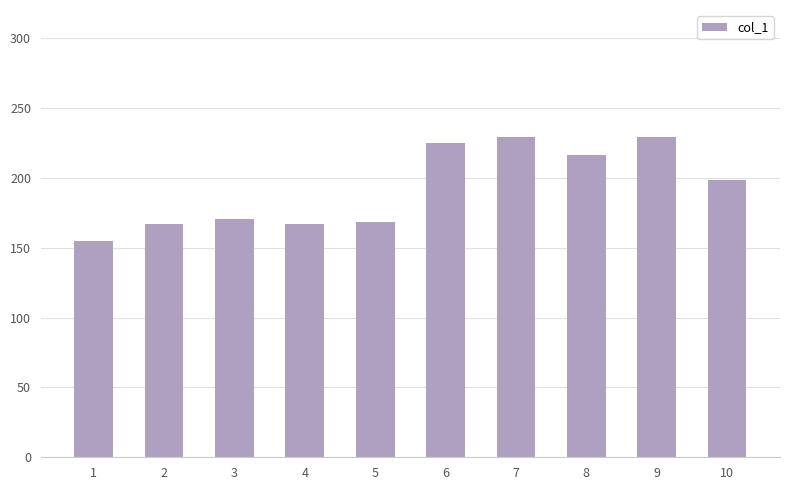

Which category has the lowest value across all series?

1